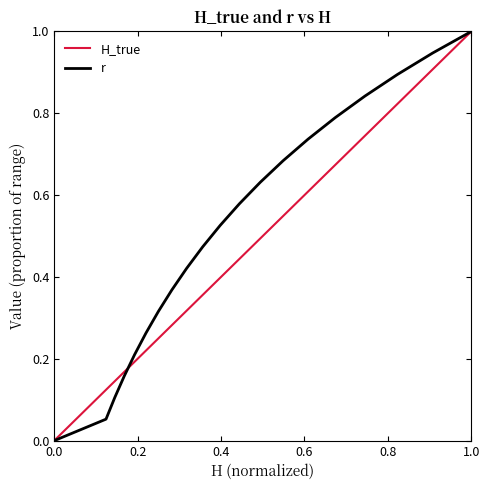

List the series in order of their overall mean, lowest first.

H_true, r